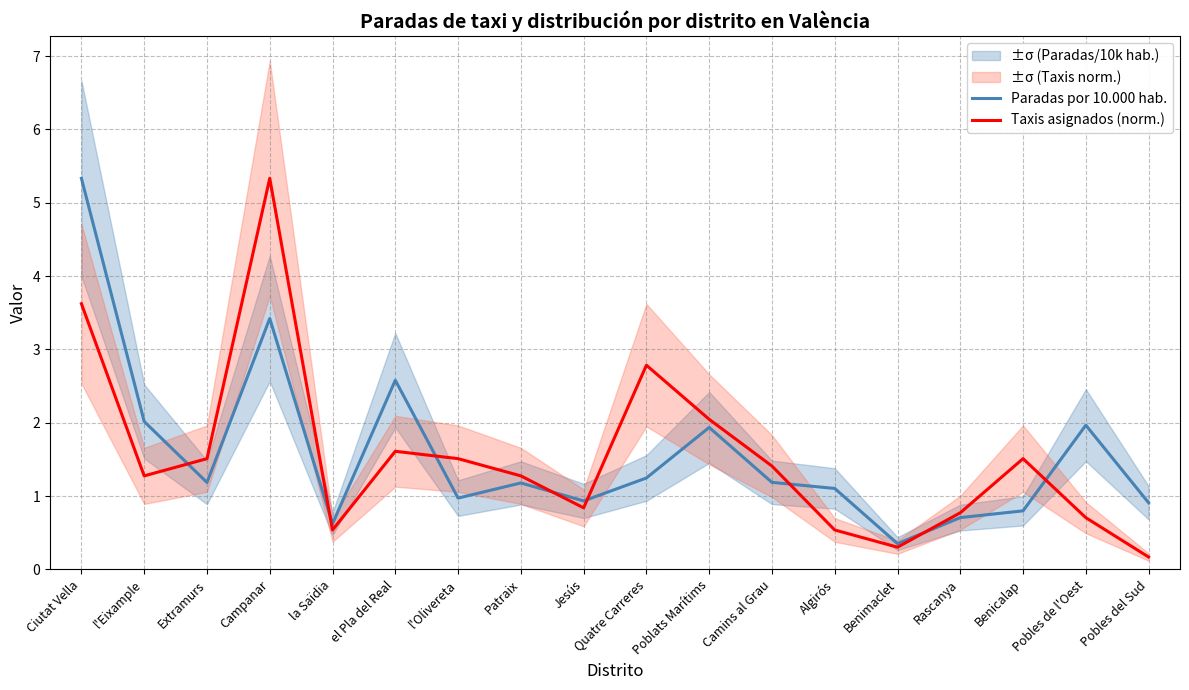

How many interior local peaks does the Paradas por 10.000 hab. series have?

5